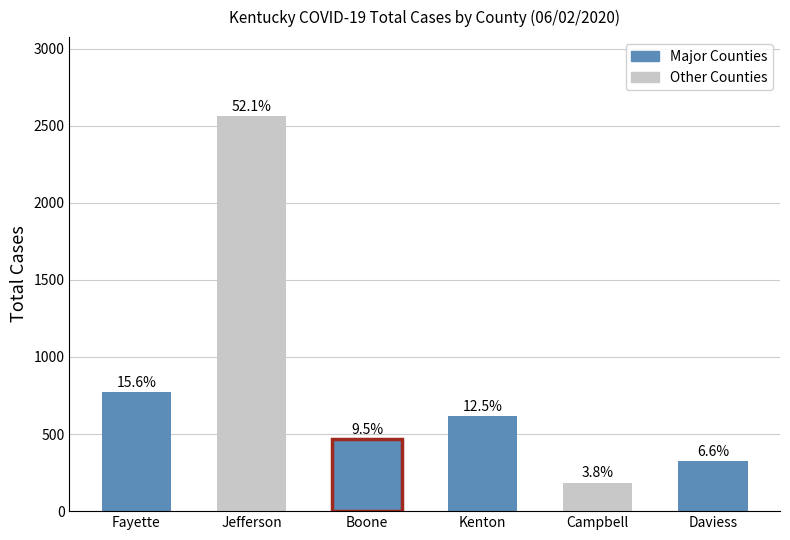

What is the sum of all values?

4921